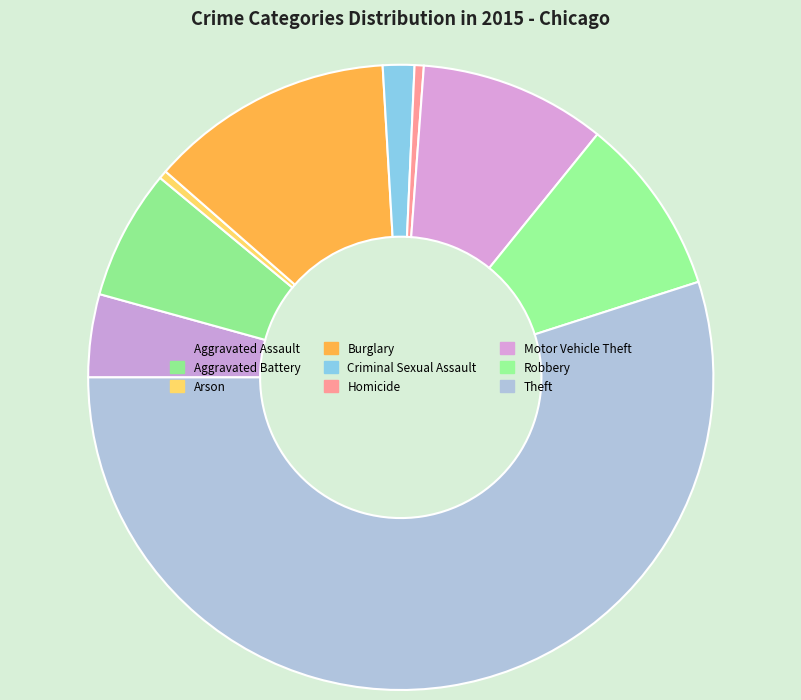

To the nearest percent, what is the difference between the Motor Vehicle Theft and Burglary slice percentages?

3%